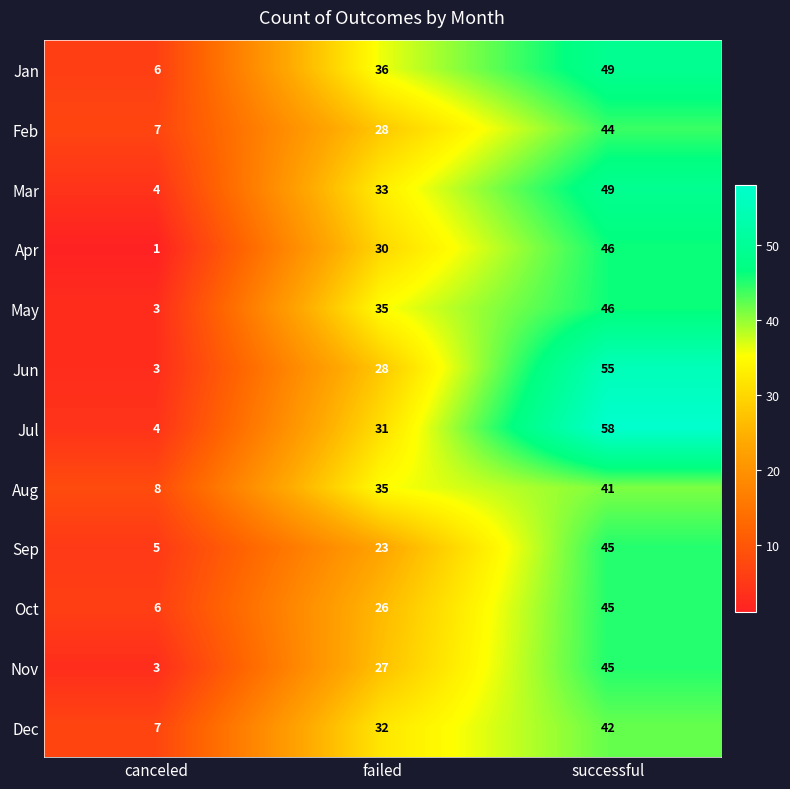

How many data points does each series have?

3